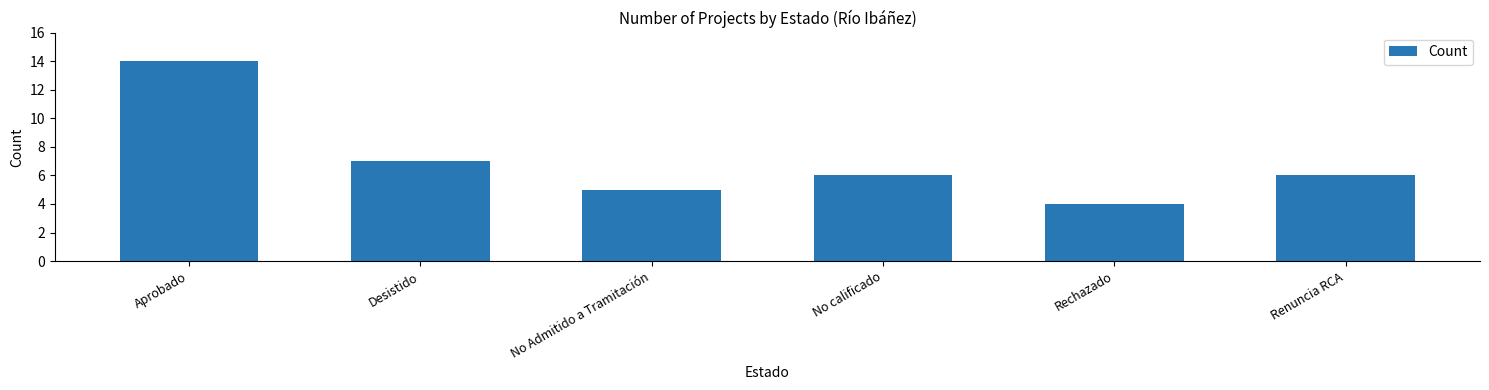

Reading left to right, what are all the values shown in this chart?

Aprobado=14	Desistido=7	No Admitido a Tramitación=5	No calificado=6	Rechazado=4	Renuncia RCA=6